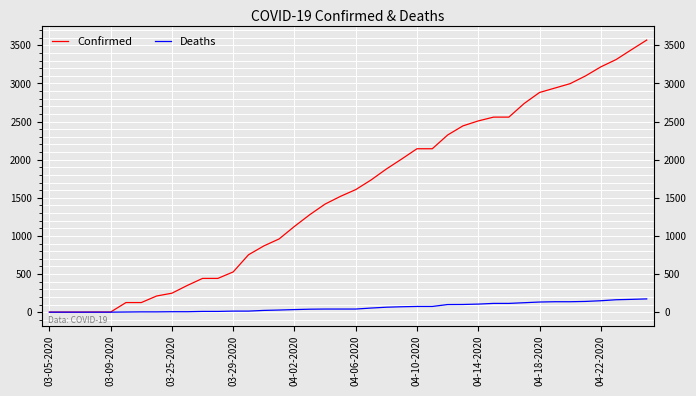

Is this an area chart (filled region under the line)?

No